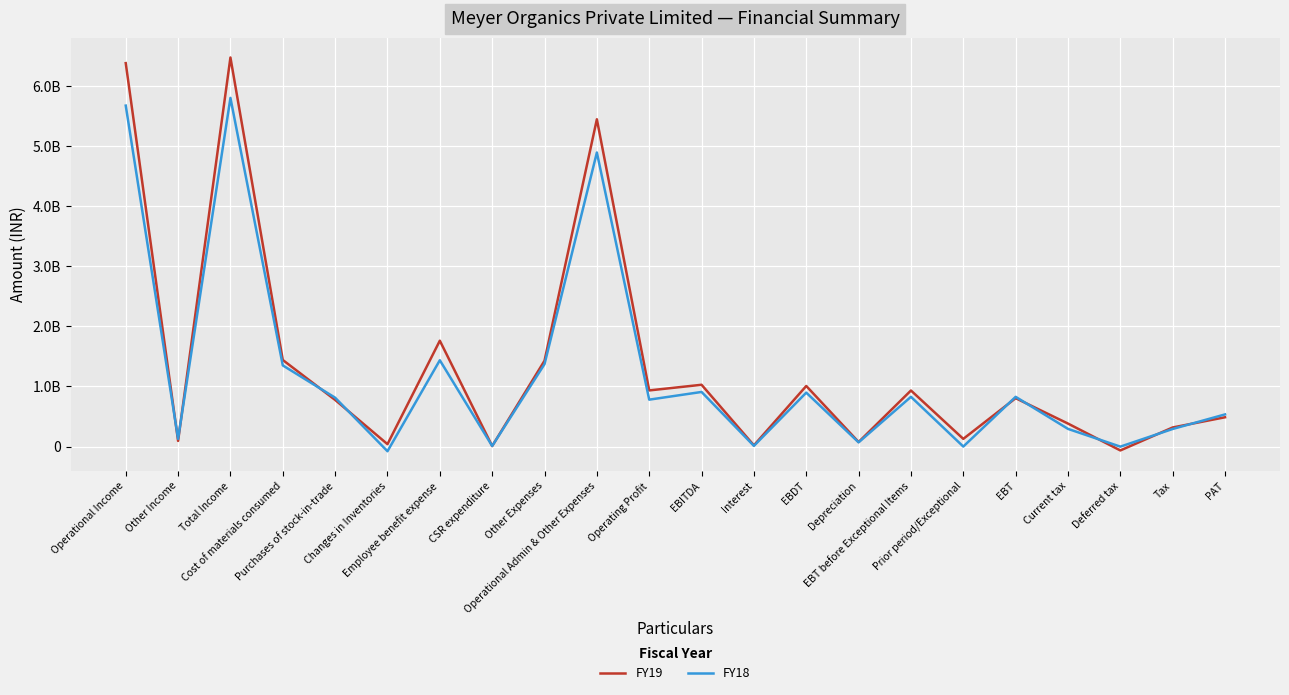

List the series in order of their peak value, highest first.

FY19, FY18